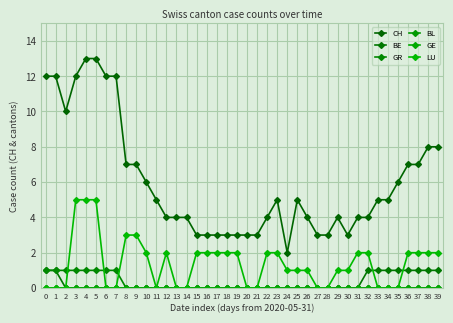

What is the difference between the BE values at 32 and 29?

1